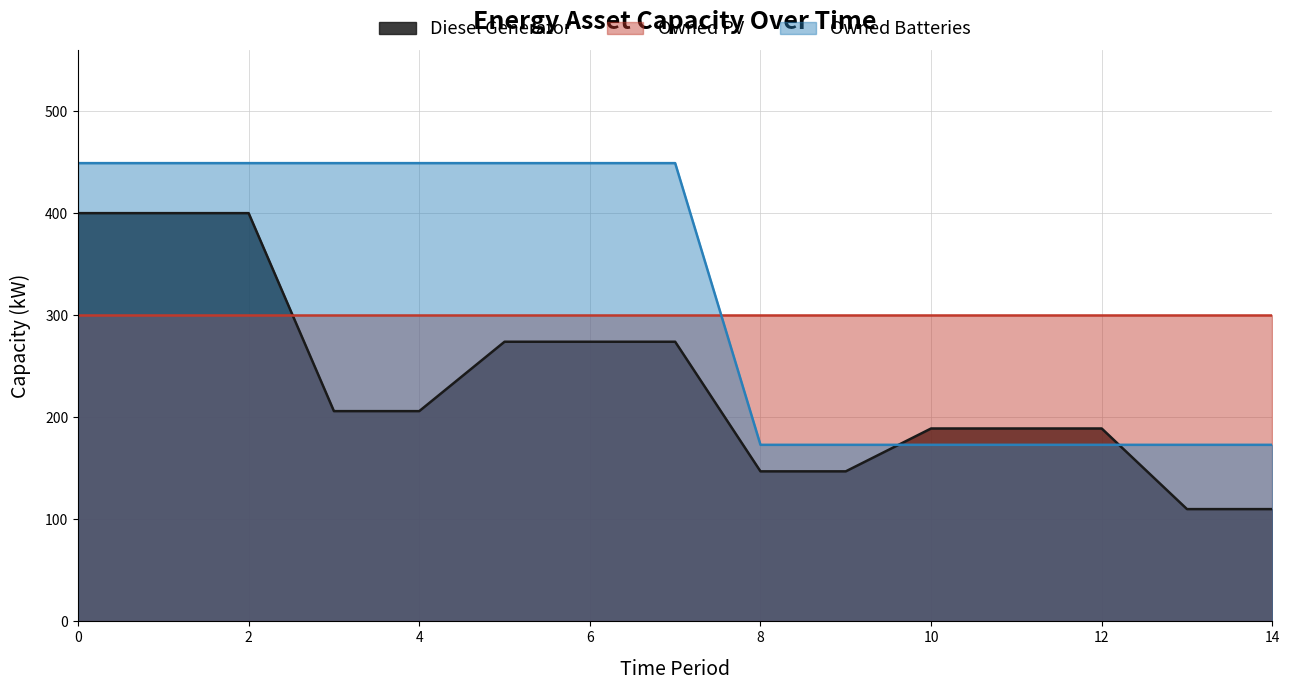

What are all the series names shown in the legend?

Diesel Generator, Owned PV, Owned Batteries